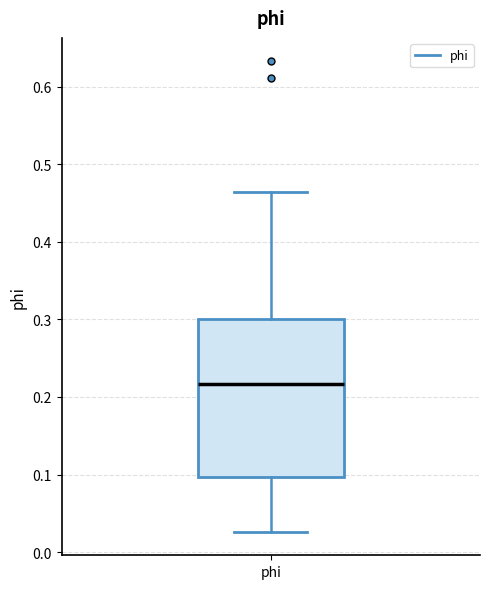

Where is the upper edge of the box for phi on the y-axis? The values are not printed on the chart, so give them approximately, as read against the axis.

0.30